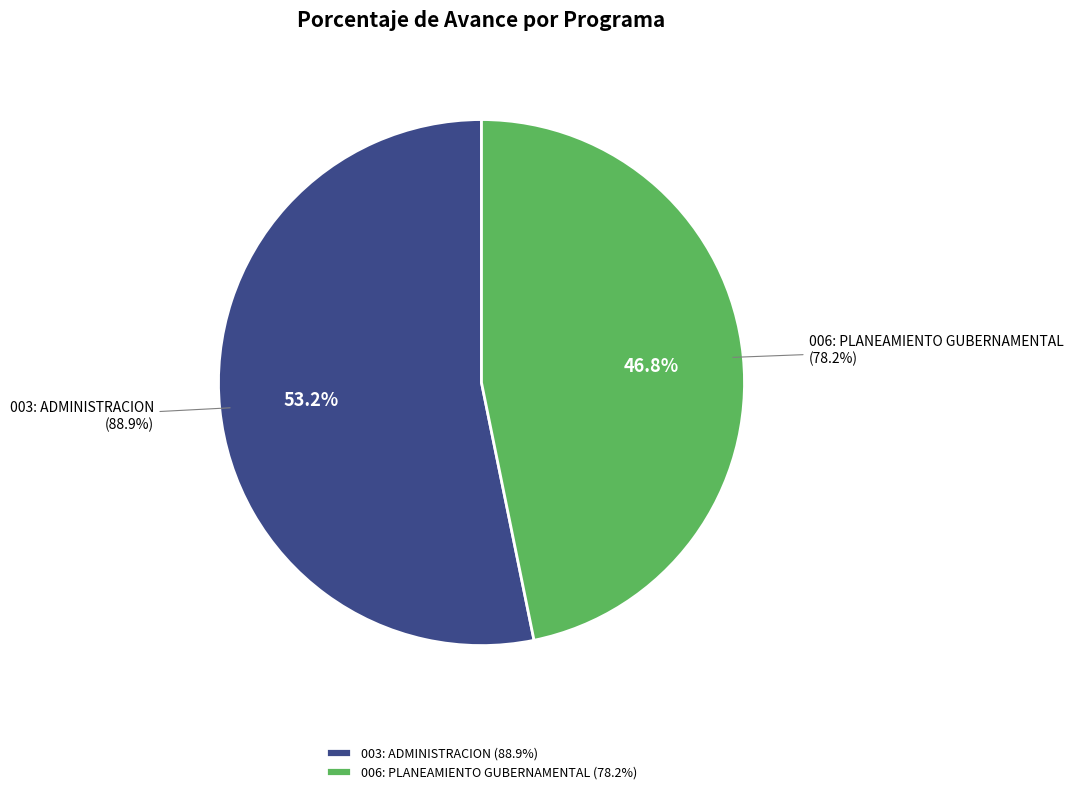

Approximately how many times larger is the value at 003: ADMINISTRACION compared to 006: PLANEAMIENTO GUBERNAMENTAL?

1.1